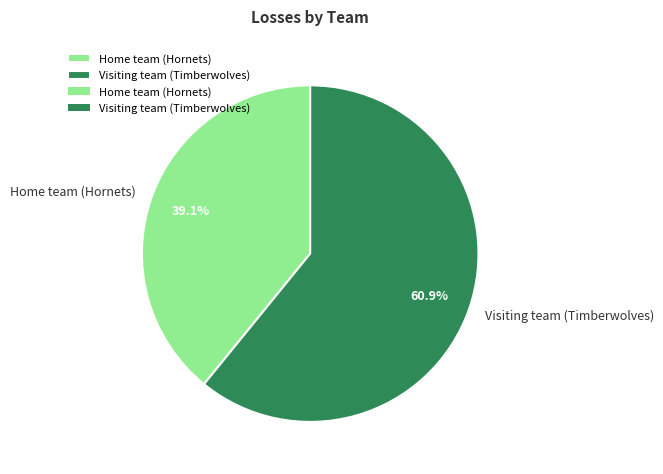

To the nearest percent, what percentage of the pie is Visiting team (Timberwolves)?

61%